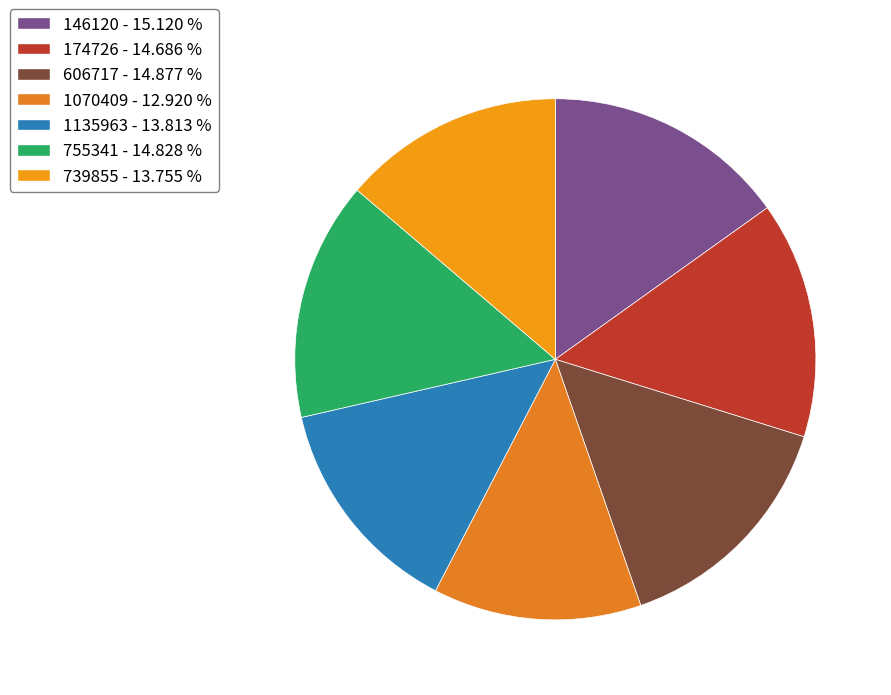

To the nearest percent, what percentage of the pie is 739855?

14%